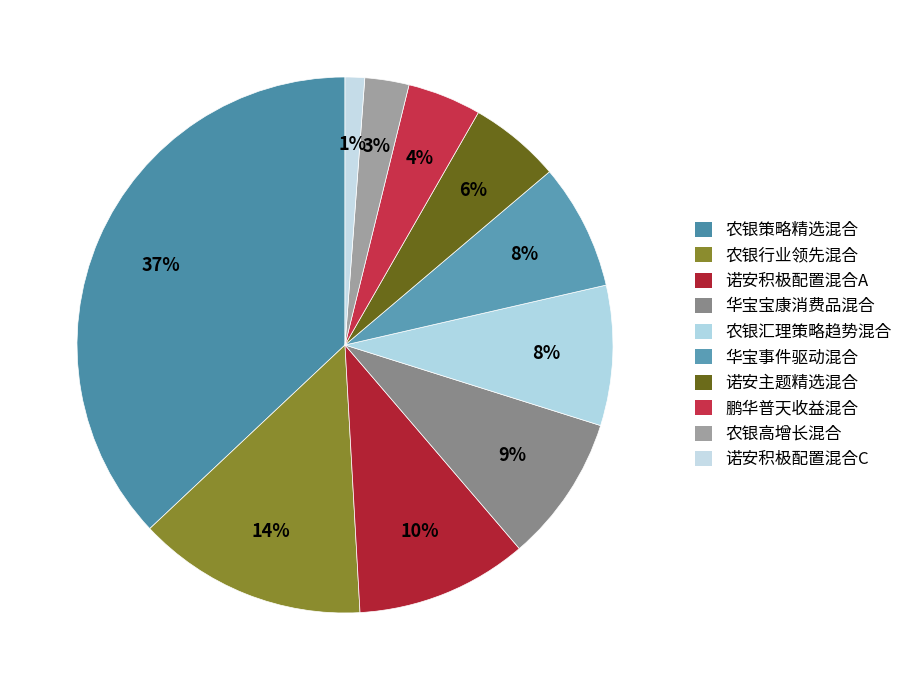

Does any single category account for the majority?

No